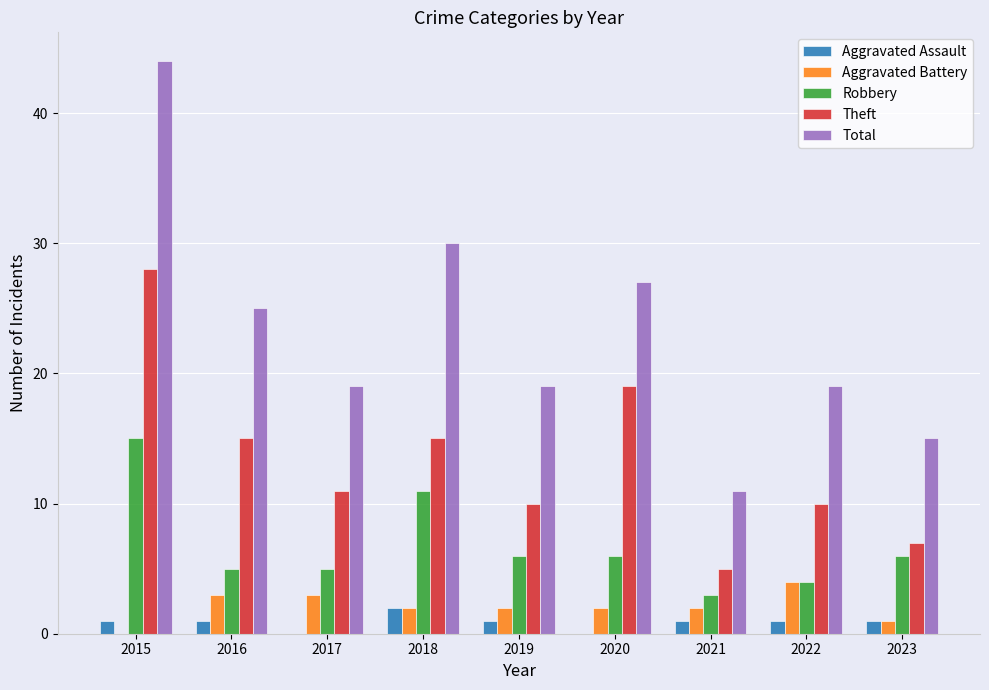

Is the value of Total at 2017 greater than the value of Aggravated Assault at 2017?

Yes